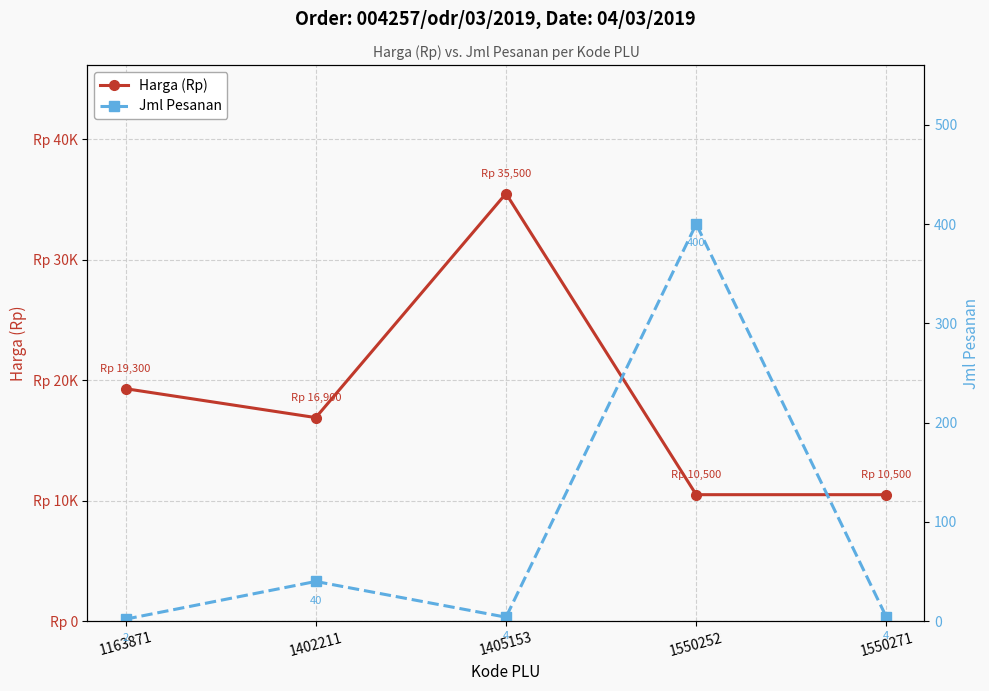

Reading right to left, extract all data points from this chart.

Harga (Rp): 10500	10500	35500	16900	19300
Jml Pesanan: 4	400	4	40	2